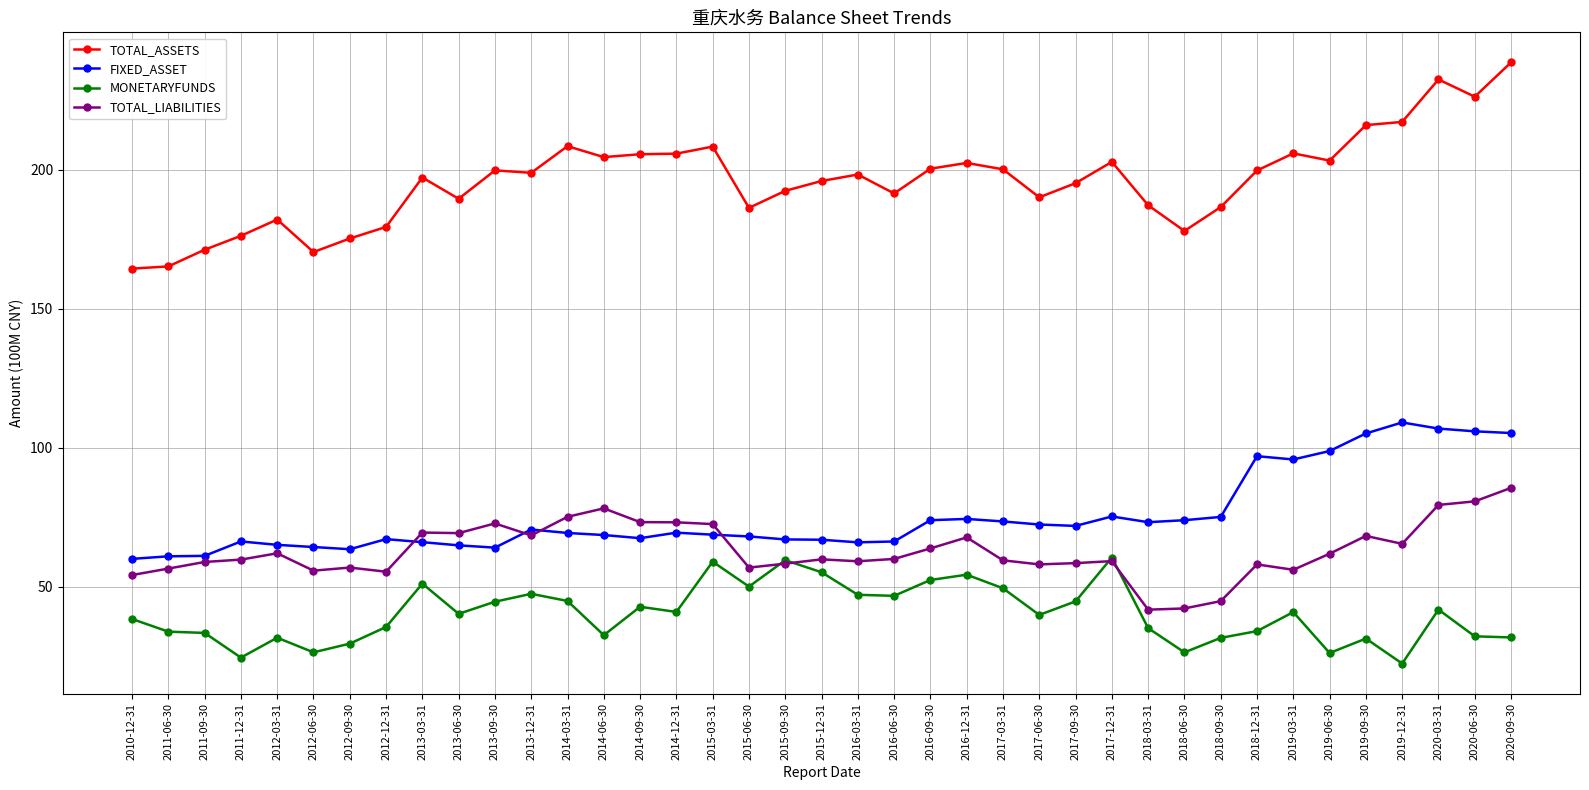

What is the average value of the FIXED_ASSET series?

75.3